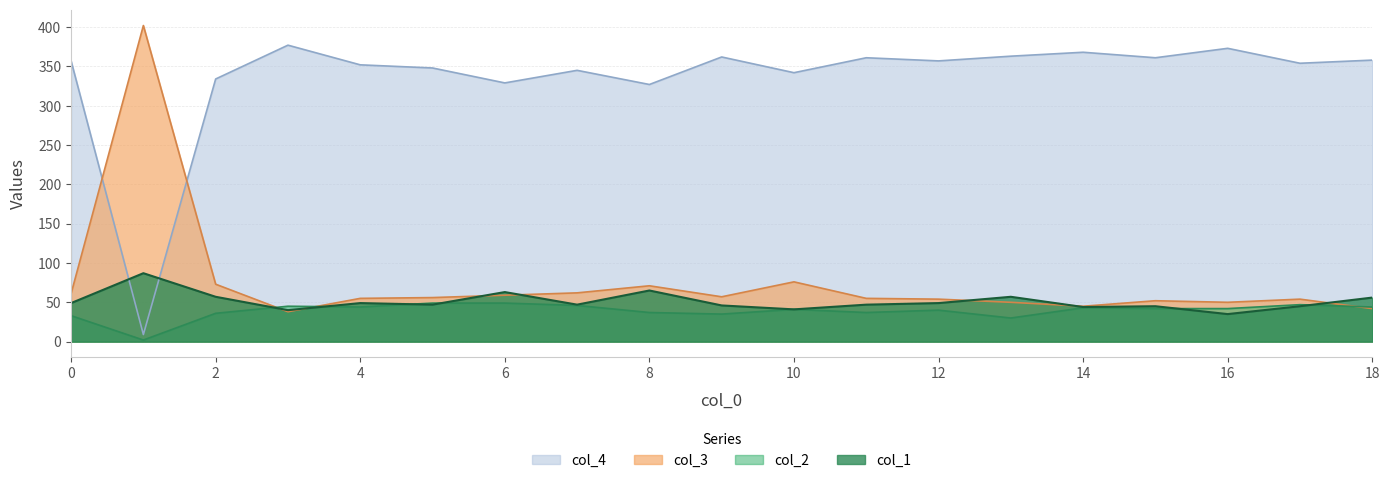

What is the lowest value of the col_2 series?

2